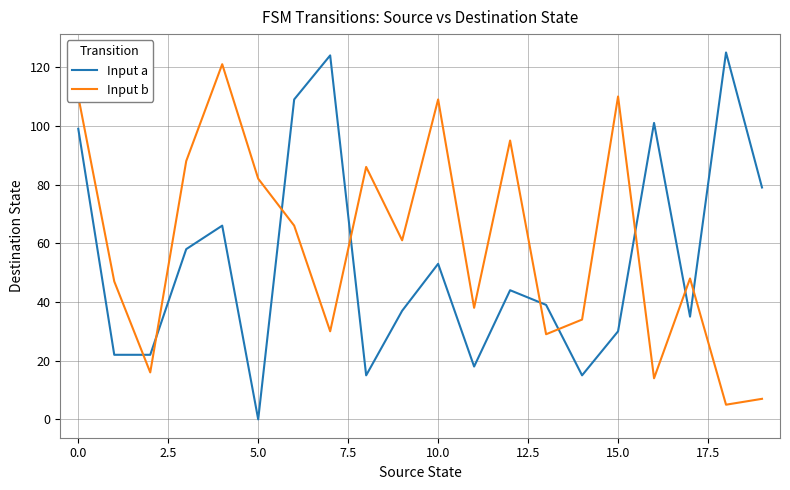

What is the maximum value shown in the chart?

125